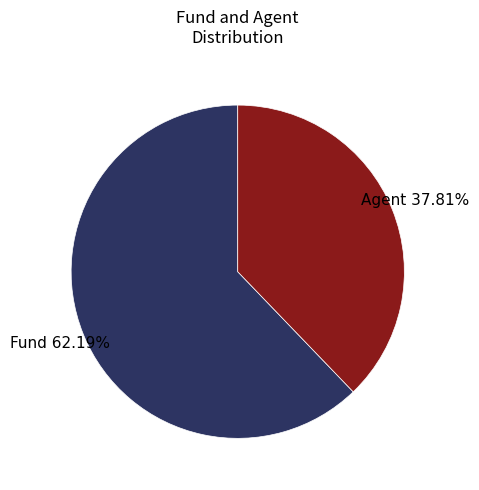

Is there a majority slice in this chart?

Yes